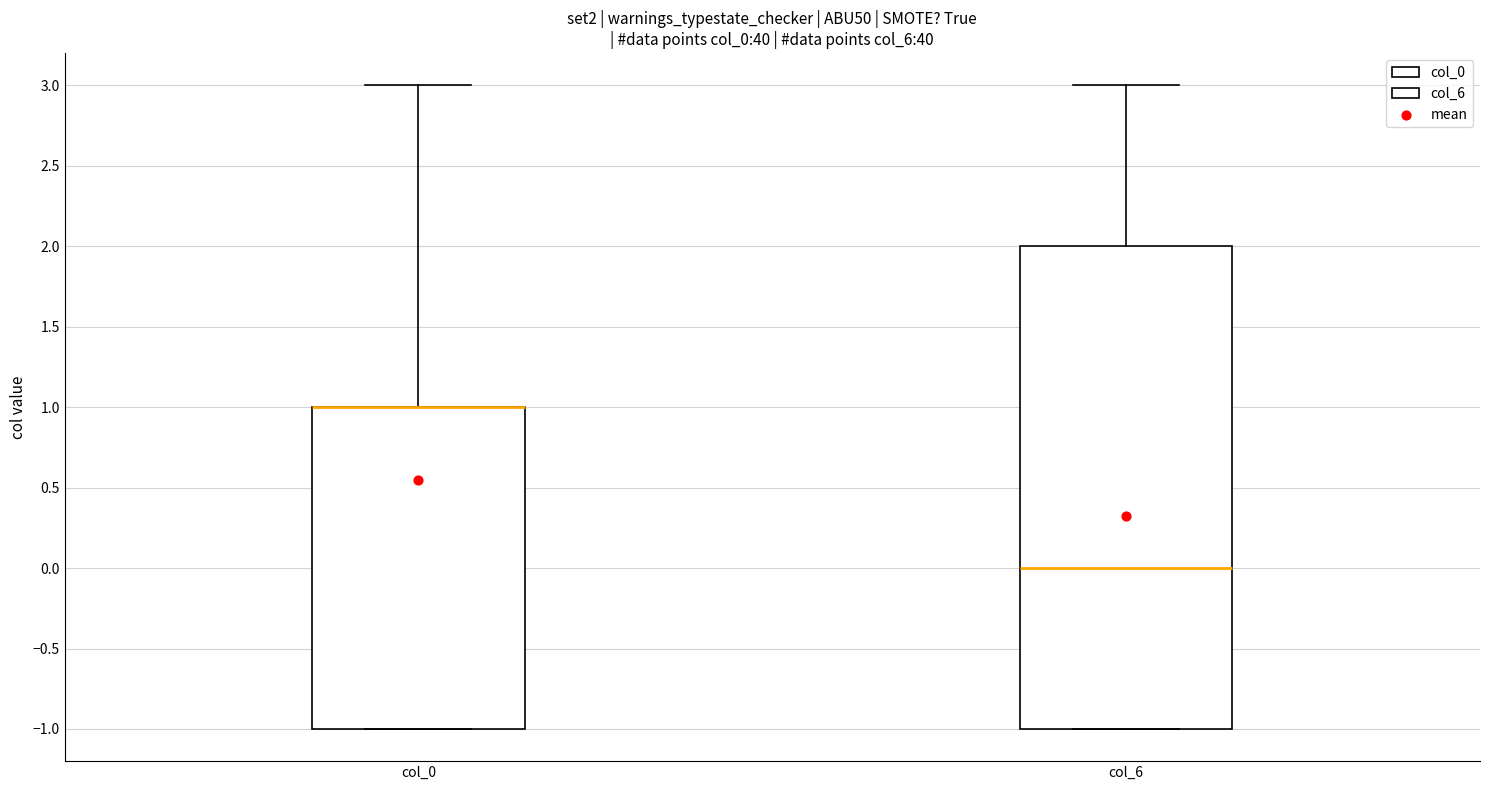

Where is the upper edge of the box for col_0 on the y-axis? The values are not printed on the chart, so give them approximately, as read against the axis.

1